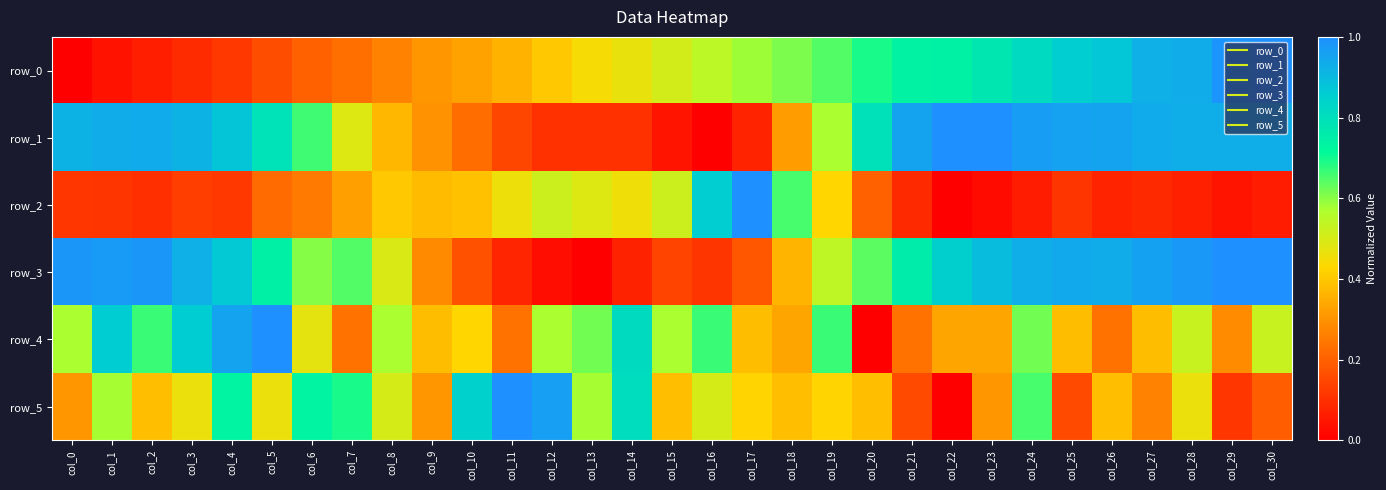

Between col_20 and col_30, which is larger?

col_30